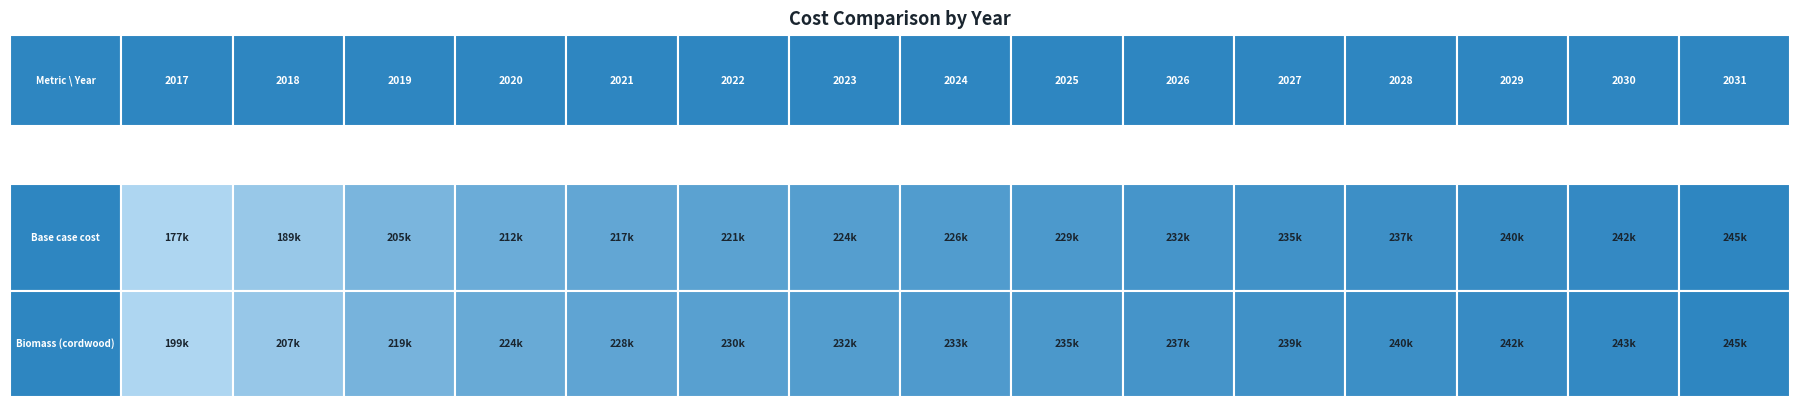

Is the value of Modeled biomass for heat (cordwood) at 2030 greater than the value of Base case cost at 2025?

Yes